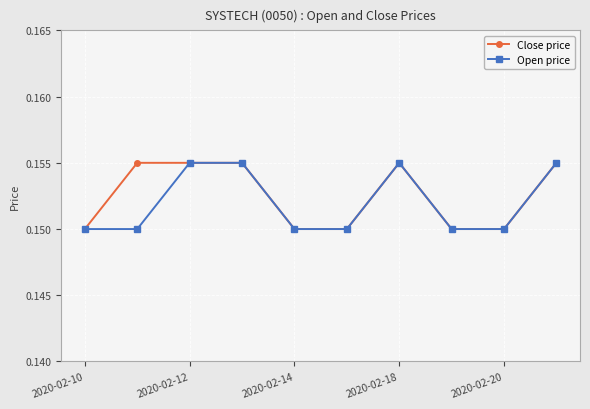

True or false: Open price has more than 0 points higher than both neighbors.

True